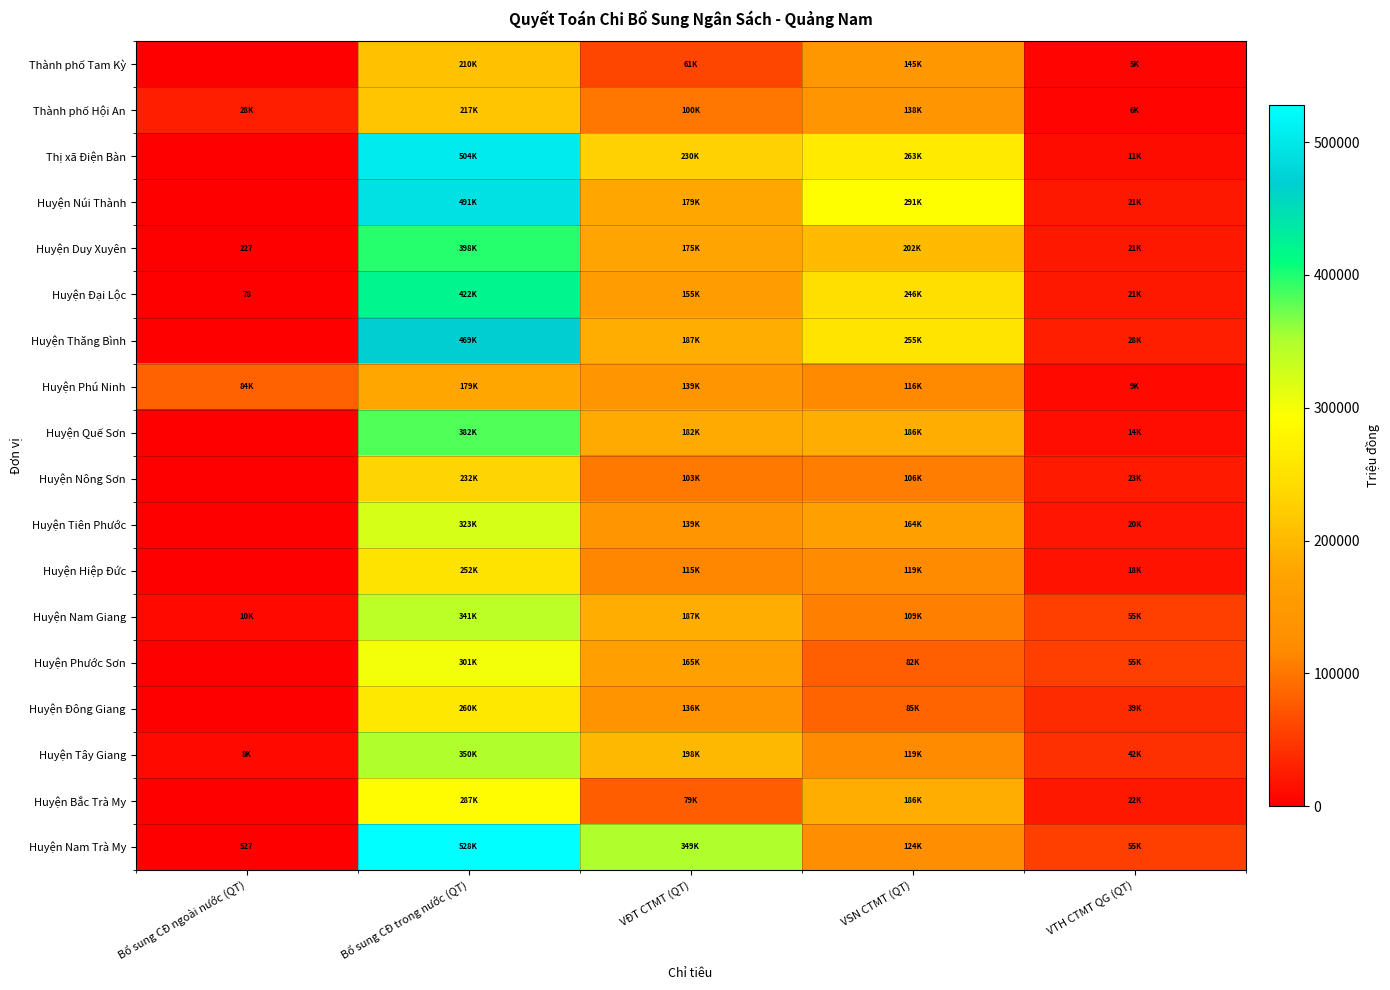

What is the sum of the Huyện Tiên Phước values at Bổ sung CĐ ngoài nước (QT) and VSN CTMT (QT)?

163951.7